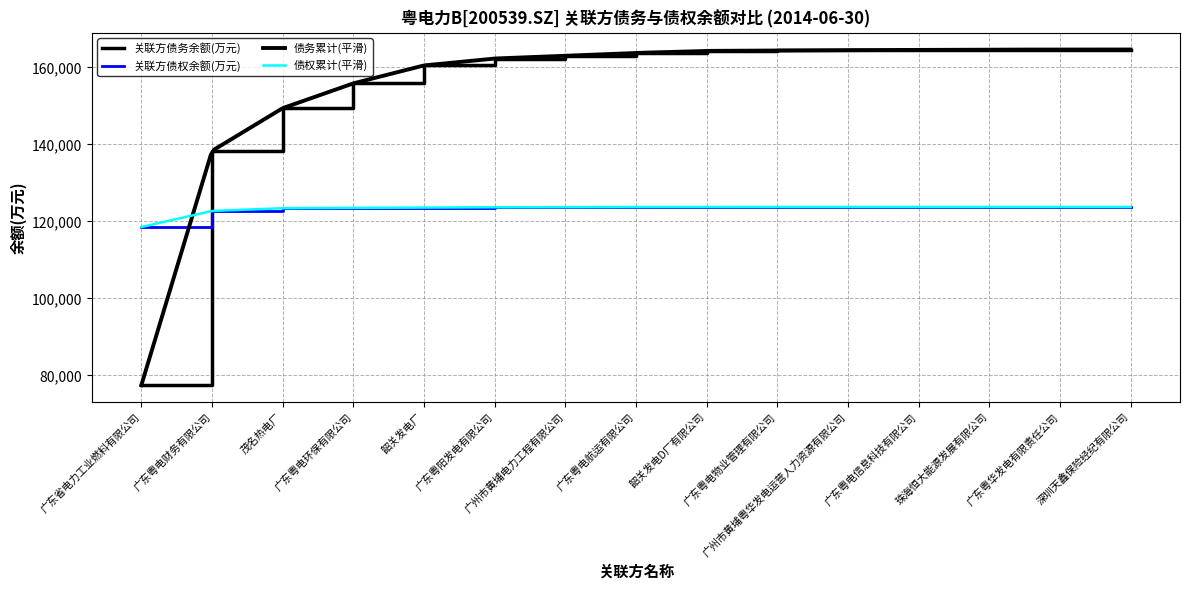

At which category does the chart reach its minimum across all series?

广东省电力工业燃料有限公司